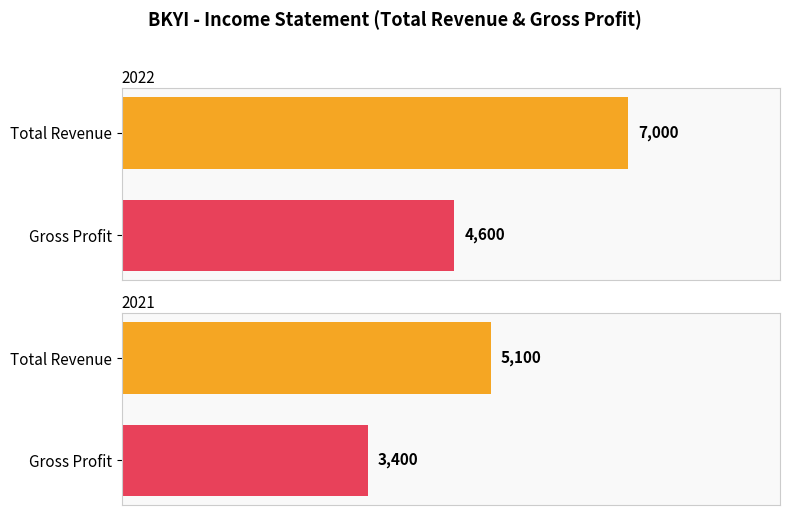

What are all the series names shown in the legend?

Total Revenue, Gross Profit